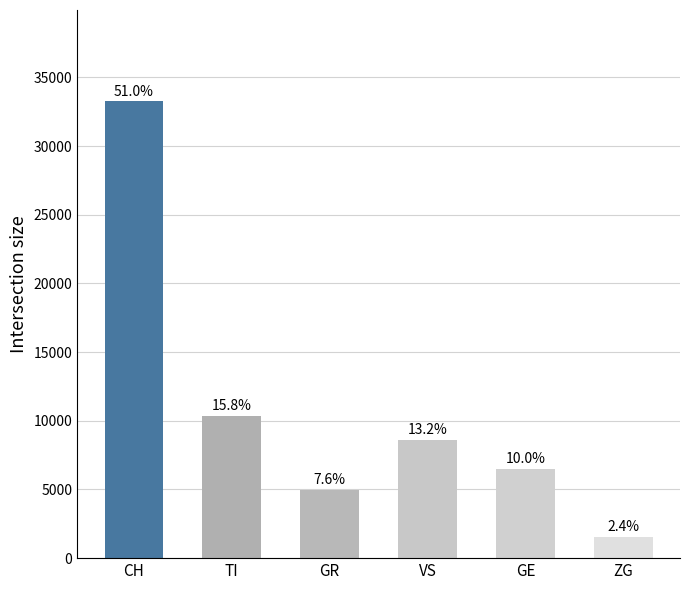

Are the bars horizontal?

No